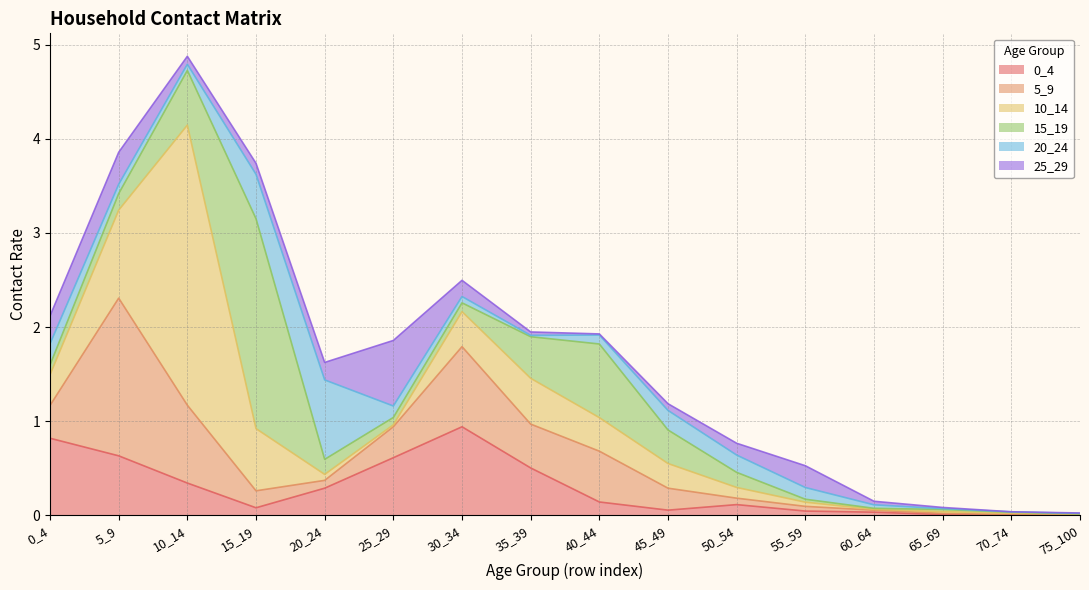

What is the difference between the 0_4 values at 5_9 and 45_49?

0.6